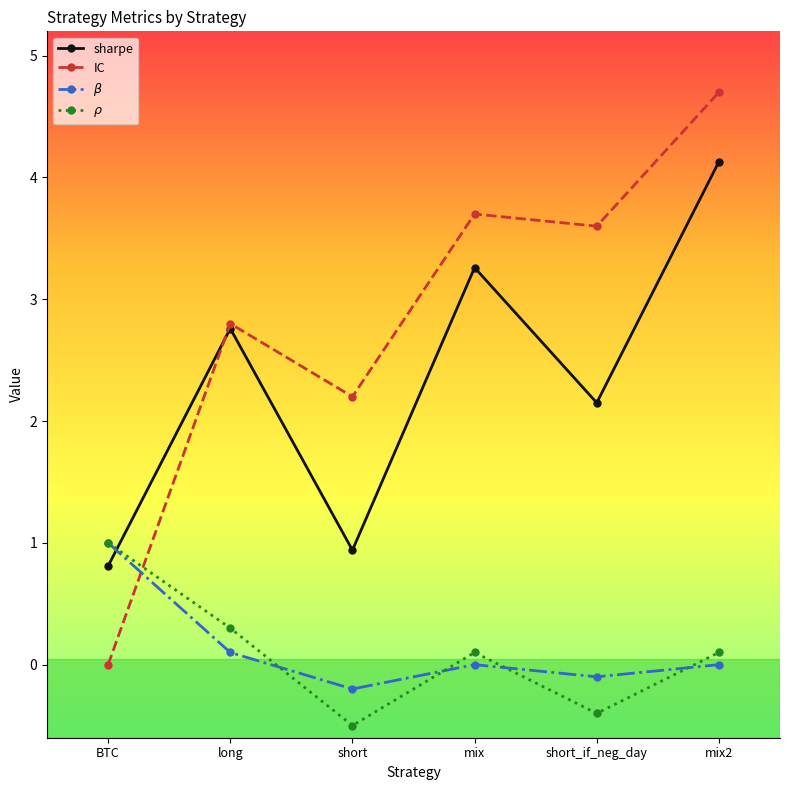

At which label does IC first exceed 3?

mix